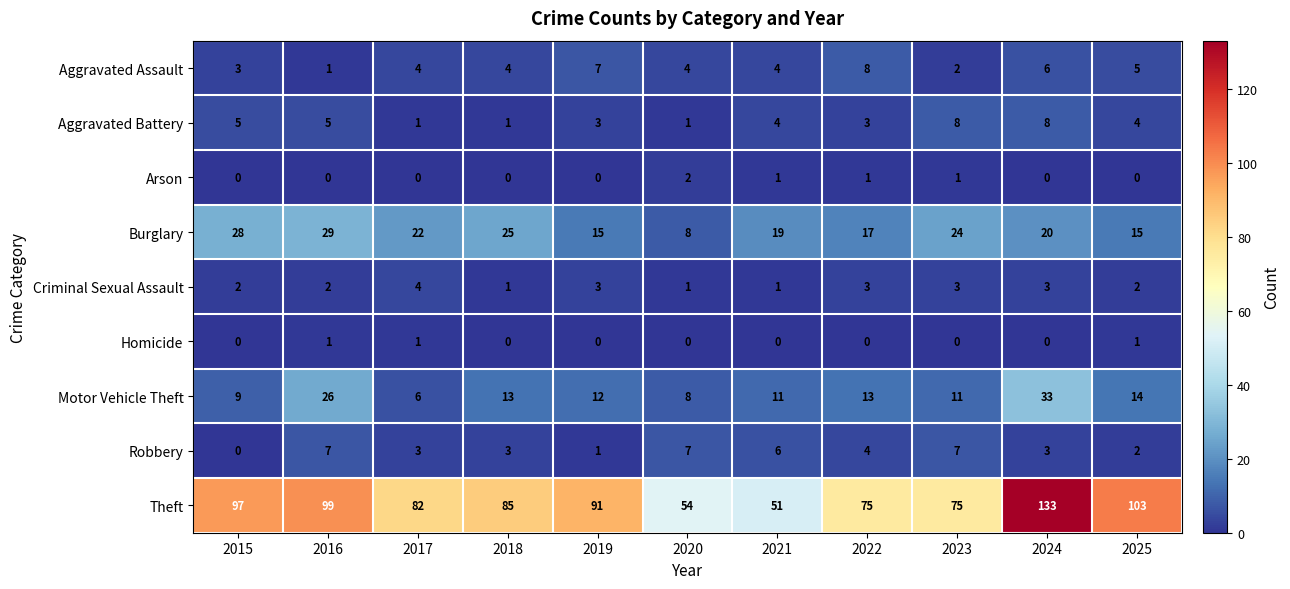

How many data points does each series have?

11